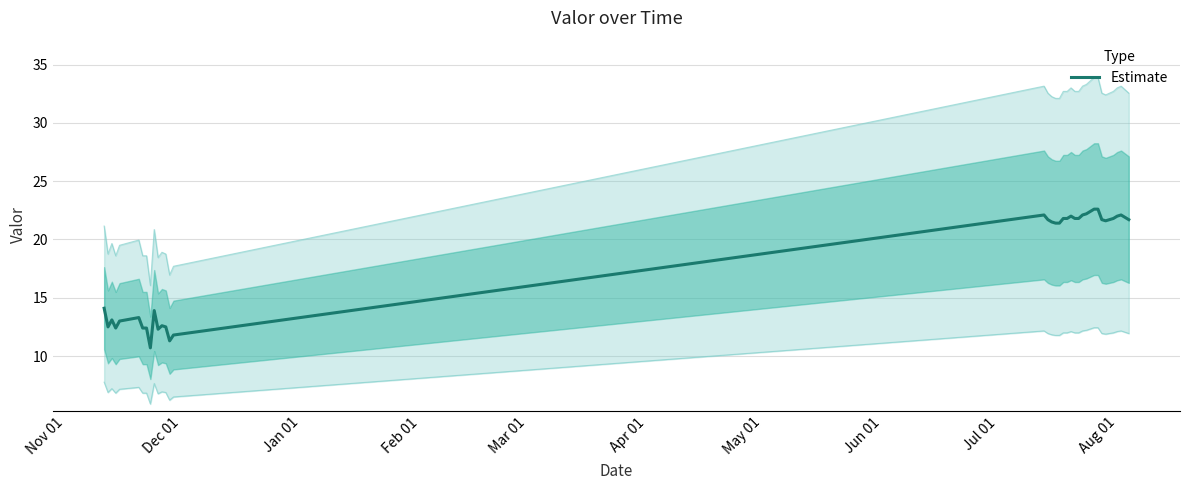

Reading left to right, what are all the values shown in this chart?

14.1	12.5	13.1	12.4	13.0	13.3	12.4	12.4	10.7	13.9	12.3	12.6	12.5	11.3	11.8	22.1	21.7	21.5	21.4	21.4	21.8	21.8	22.0	21.8	21.8	22.1	22.2	22.4	22.6	22.6	21.7	21.6	21.7	21.8	22.0	22.1	21.9	21.7